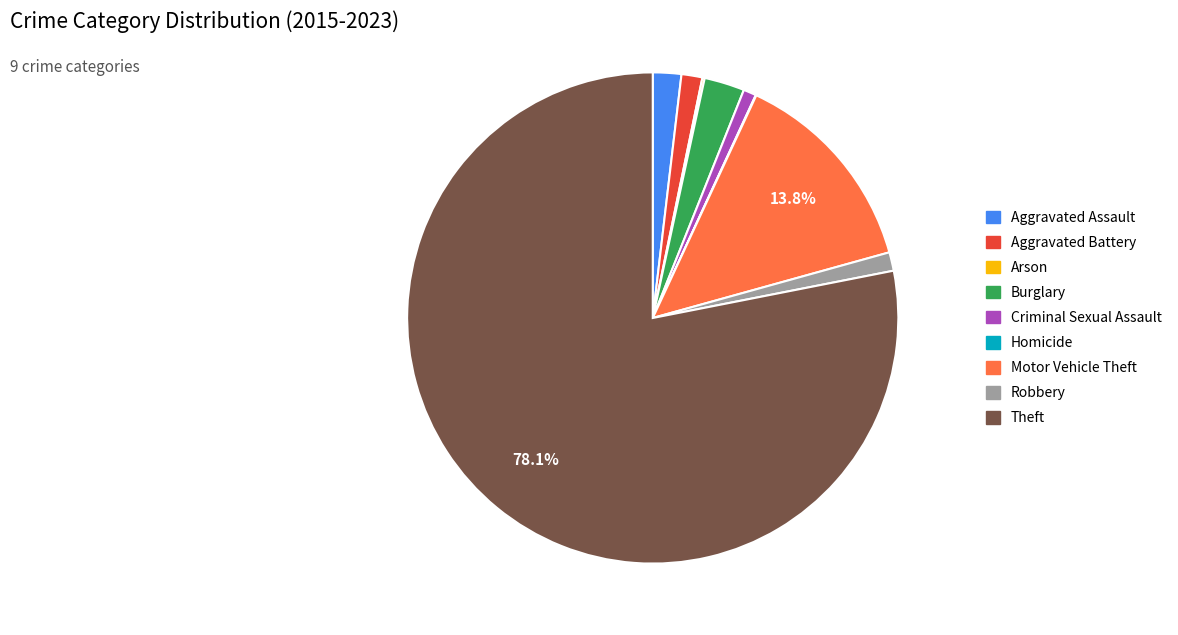

To the nearest percent, what is the average slice percentage?

11%